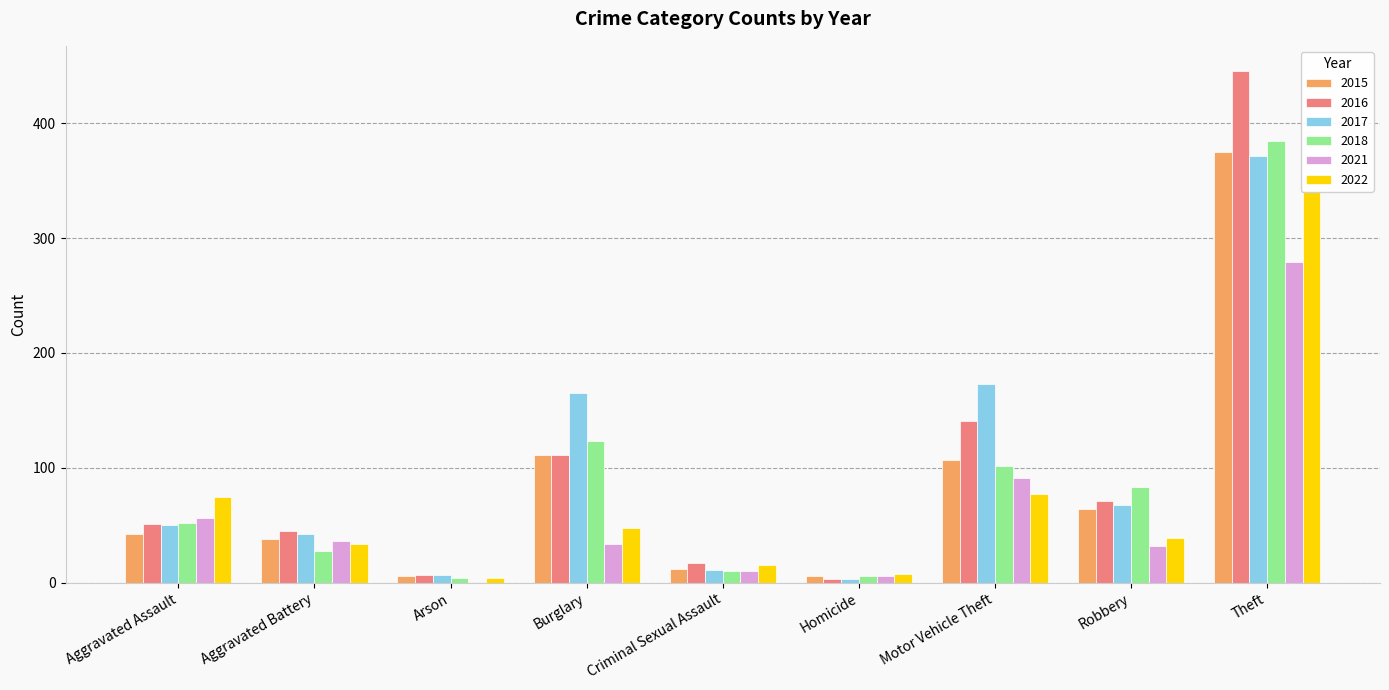

Which series changed the most between Robbery and Theft?

2016